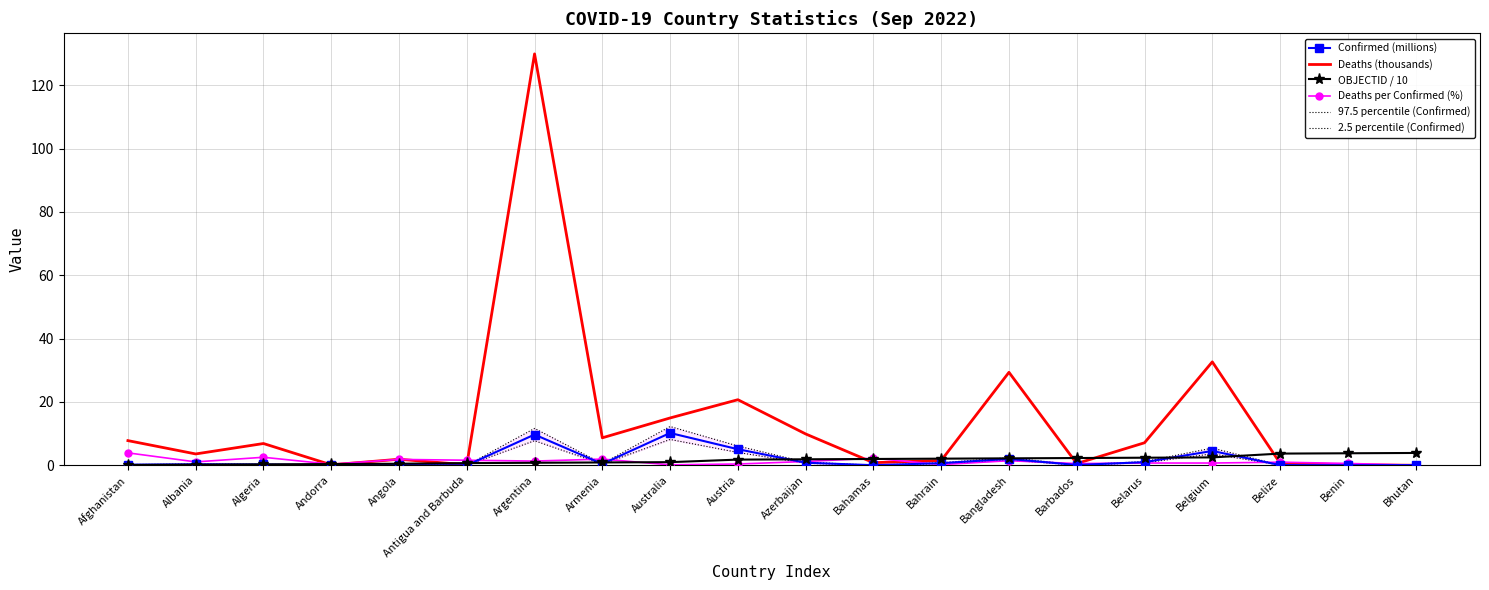

What is the difference between the maximum and minimum values in the Deaths per Confirmed (%) series?

3.9